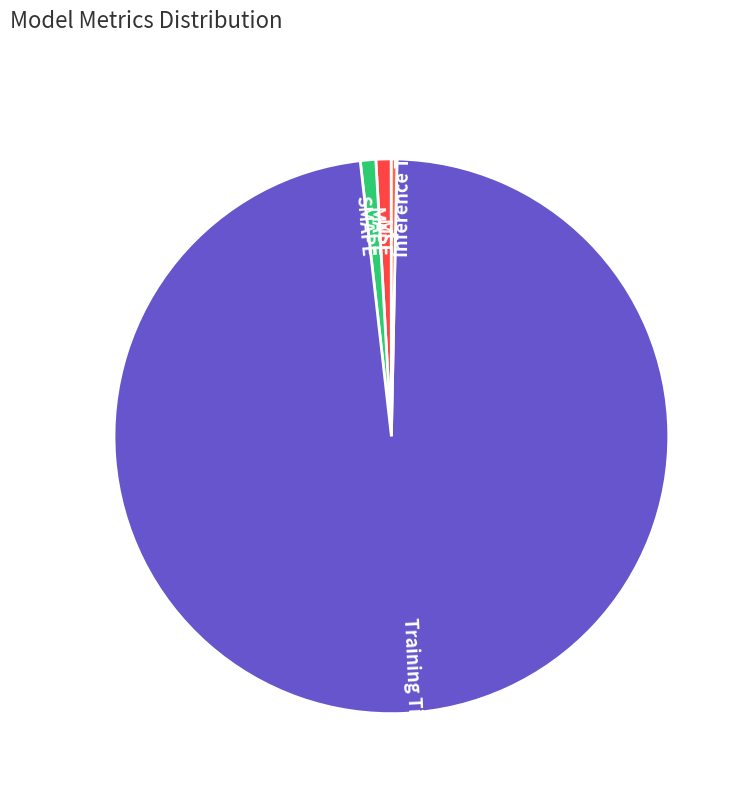

Is it true that Training Time is 85% of the pie?

False